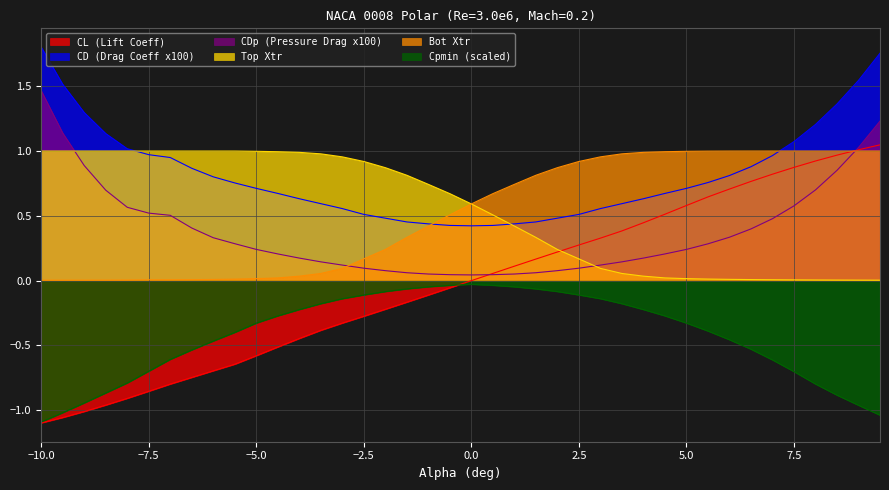

True or false: Cpmin and Bot_Xtr cross at least once.

False